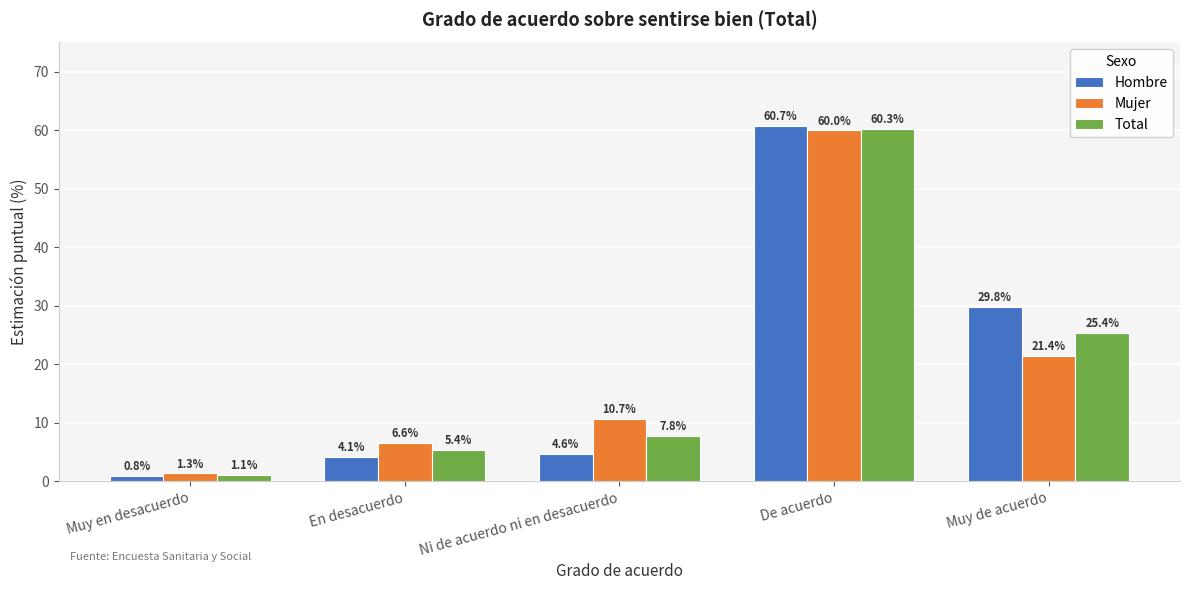

What is the spread (max minus min) of values at Ni de acuerdo ni en desacuerdo?

6.1